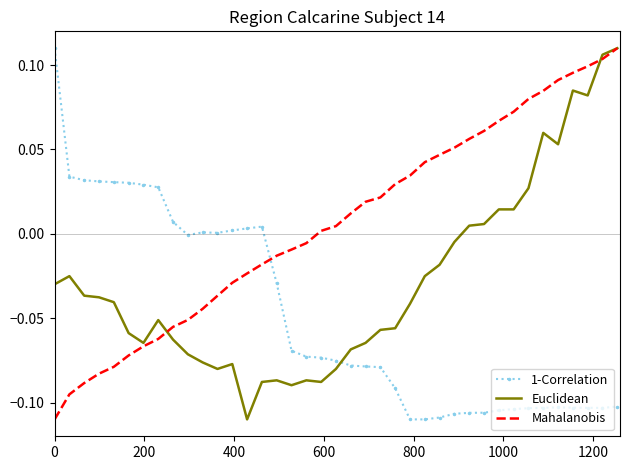

How many times do 1-Correlation and Euclidean cross each other?

1